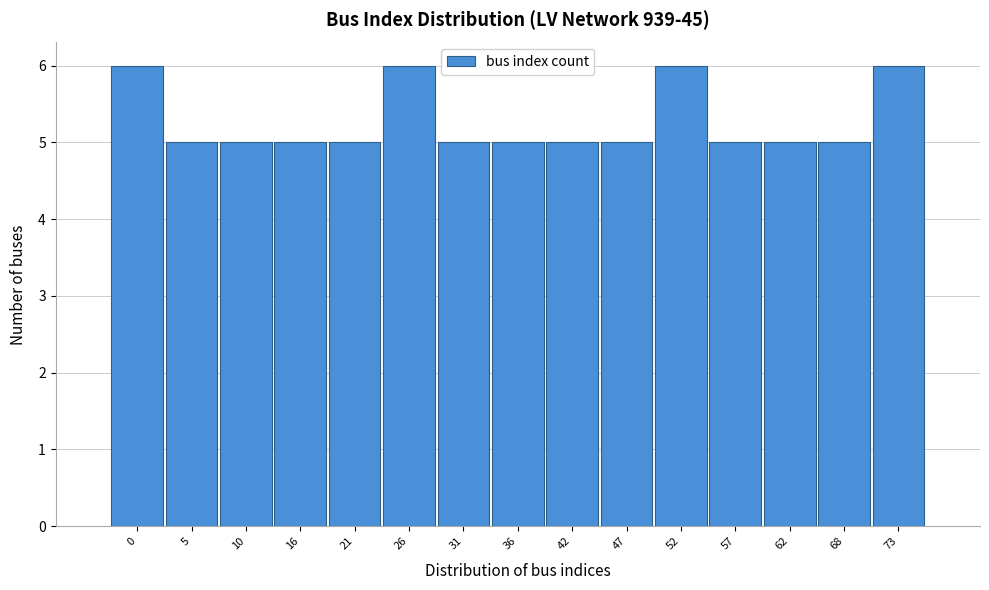

Reading left to right, transcribe all the data shown in this chart.

6	5	5	5	5	6	5	5	5	5	6	5	5	5	6